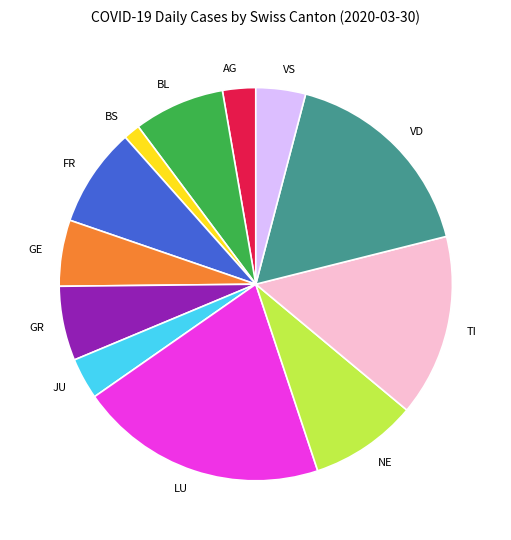

Does JU represent more than half of the total?

No